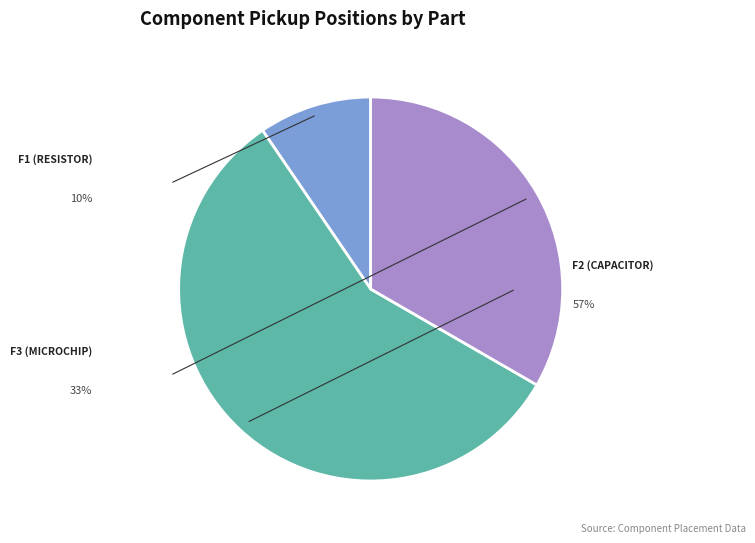

To the nearest percent, what portion does F1 (Resistor) represent?

10%